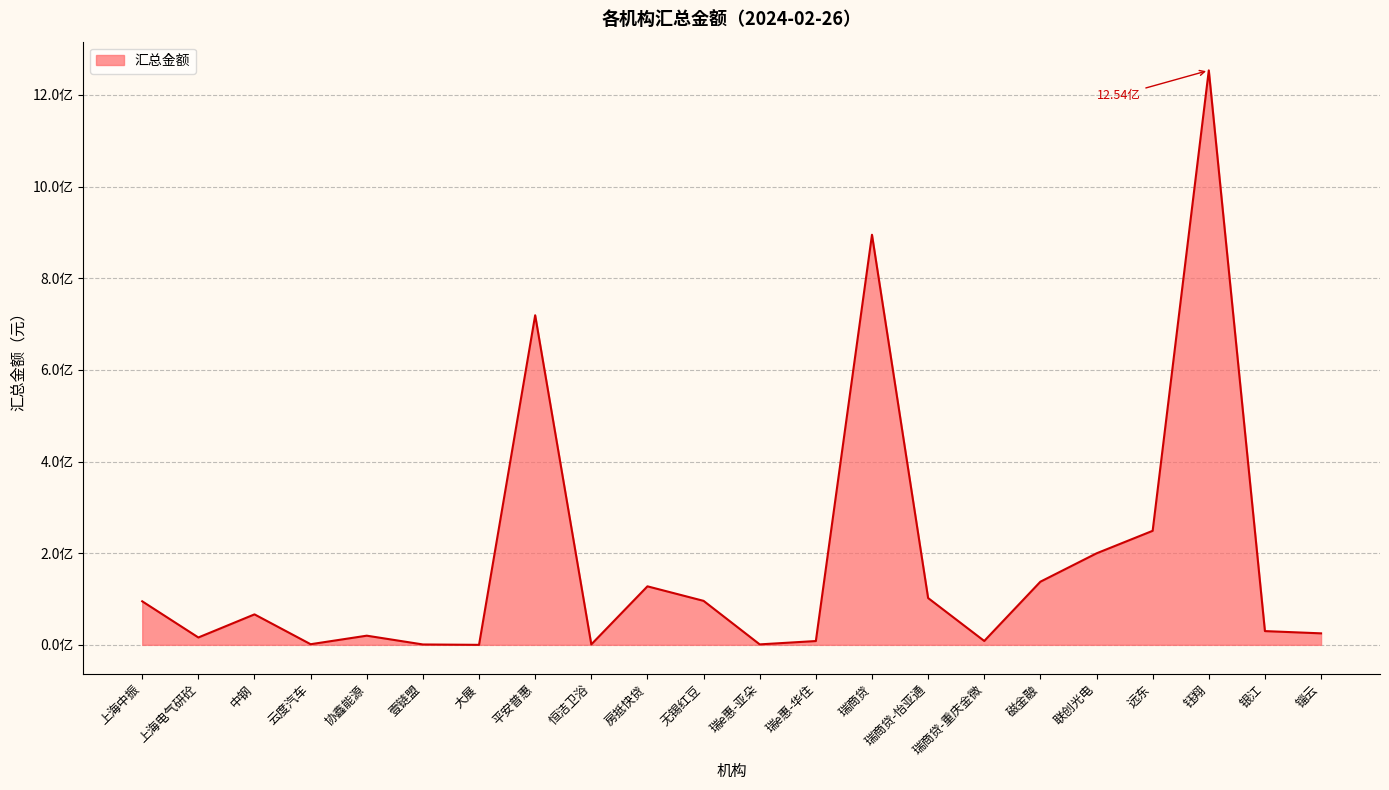

Is this an area chart (filled region under the line)?

Yes